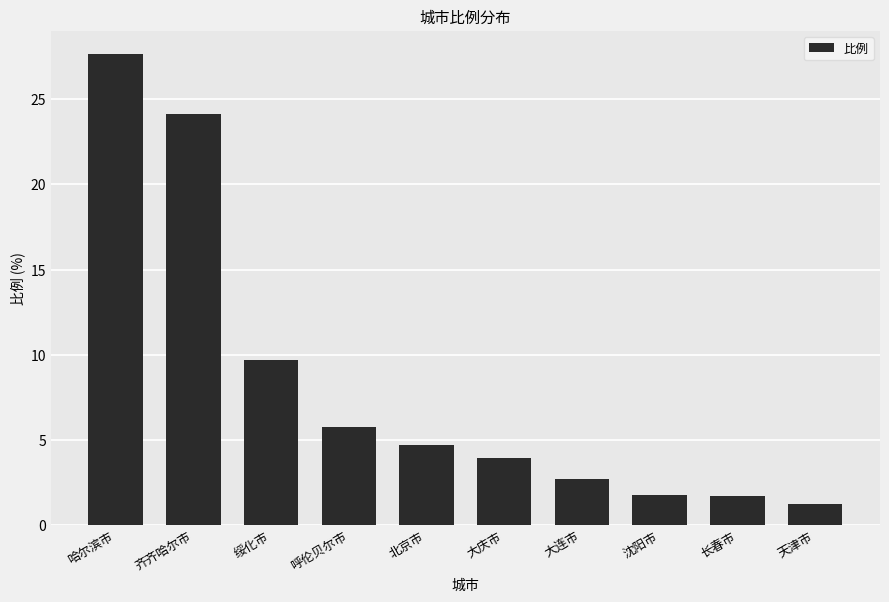

What is the difference between the maximum and second lowest values?

25.9